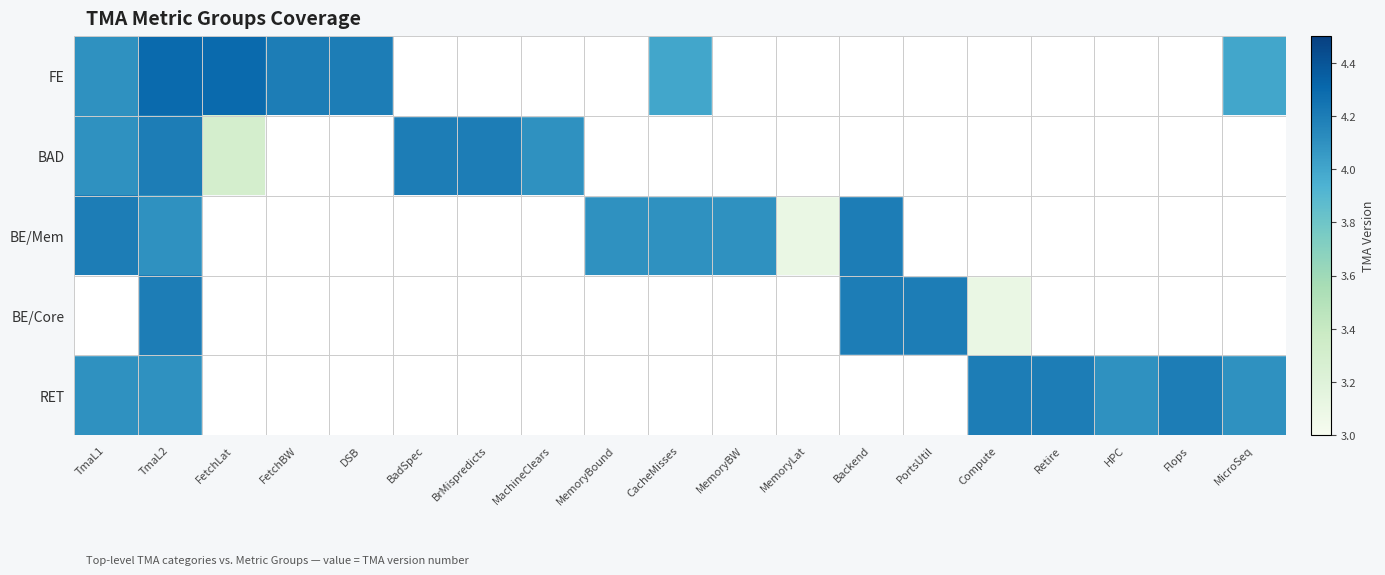

Reading left to right, extract all data points from this chart.

FE: TmaL1=4.1	TmaL2=4.3	FetchLat=4.3	FetchBW=4.2	DSB=4.2	BadSpec=0.0	BrMispredicts=0.0	MachineClears=0.0	MemoryBound=0.0	CacheMisses=4.0	MemoryBW=0.0	MemoryLat=0.0	Backend=0.0	PortsUtil=0.0	Compute=0.0	Retire=0.0	HPC=0.0	Flops=0.0	MicroSeq=4.0
BAD: TmaL1=4.1	TmaL2=4.2	FetchLat=3.3	FetchBW=0.0	DSB=0.0	BadSpec=4.2	BrMispredicts=4.2	MachineClears=4.1	MemoryBound=0.0	CacheMisses=0.0	MemoryBW=0.0	MemoryLat=0.0	Backend=0.0	PortsUtil=0.0	Compute=0.0	Retire=0.0	HPC=0.0	Flops=0.0	MicroSeq=0.0
BE/Mem: TmaL1=4.2	TmaL2=4.1	FetchLat=0.0	FetchBW=0.0	DSB=0.0	BadSpec=0.0	BrMispredicts=0.0	MachineClears=0.0	MemoryBound=4.1	CacheMisses=4.1	MemoryBW=4.1	MemoryLat=3.1	Backend=4.2	PortsUtil=0.0	Compute=0.0	Retire=0.0	HPC=0.0	Flops=0.0	MicroSeq=0.0
BE/Core: TmaL1=0.0	TmaL2=4.2	FetchLat=0.0	FetchBW=0.0	DSB=0.0	BadSpec=0.0	BrMispredicts=0.0	MachineClears=0.0	MemoryBound=0.0	CacheMisses=0.0	MemoryBW=0.0	MemoryLat=0.0	Backend=4.2	PortsUtil=4.2	Compute=3.1	Retire=0.0	HPC=0.0	Flops=0.0	MicroSeq=0.0
RET: TmaL1=4.1	TmaL2=4.1	FetchLat=0.0	FetchBW=0.0	DSB=0.0	BadSpec=0.0	BrMispredicts=0.0	MachineClears=0.0	MemoryBound=0.0	CacheMisses=0.0	MemoryBW=0.0	MemoryLat=0.0	Backend=0.0	PortsUtil=0.0	Compute=4.2	Retire=4.2	HPC=4.1	Flops=4.2	MicroSeq=4.1